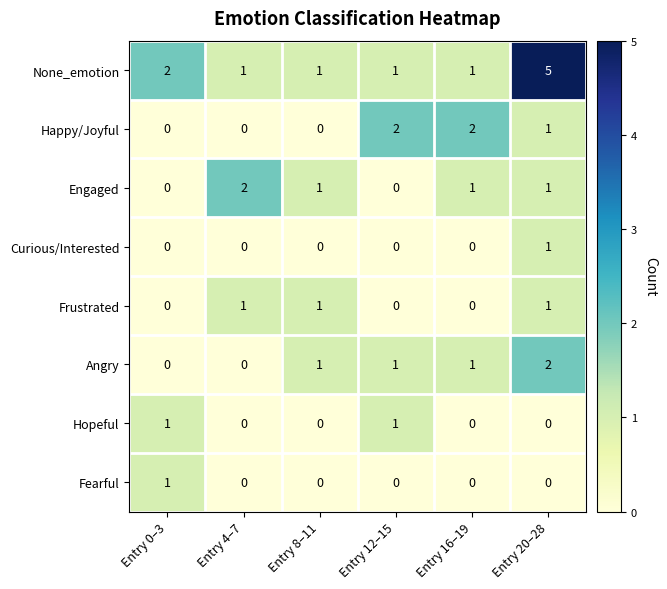

What is the sum of all Happy/Joyful values?

5